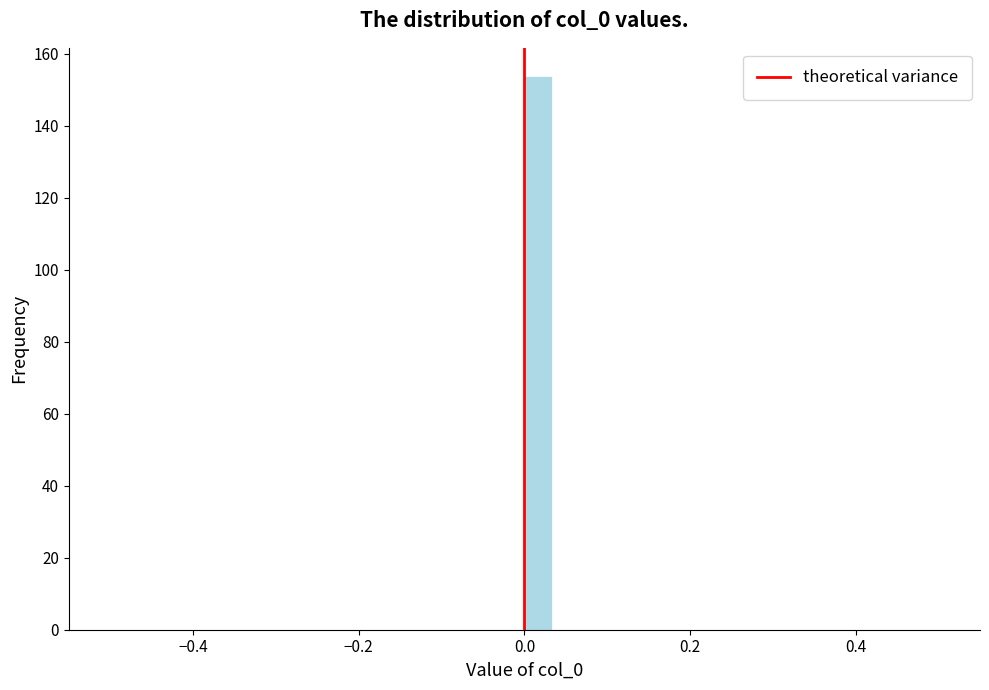

Around what value on the x-axis is the tallest bar? Give the approximate position of its centre, as read against the axis.

0.02